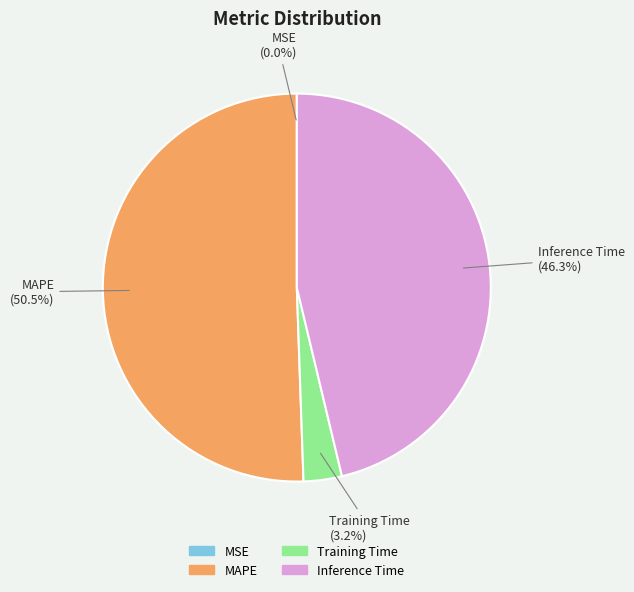

Does Training Time represent more than half of the total?

No